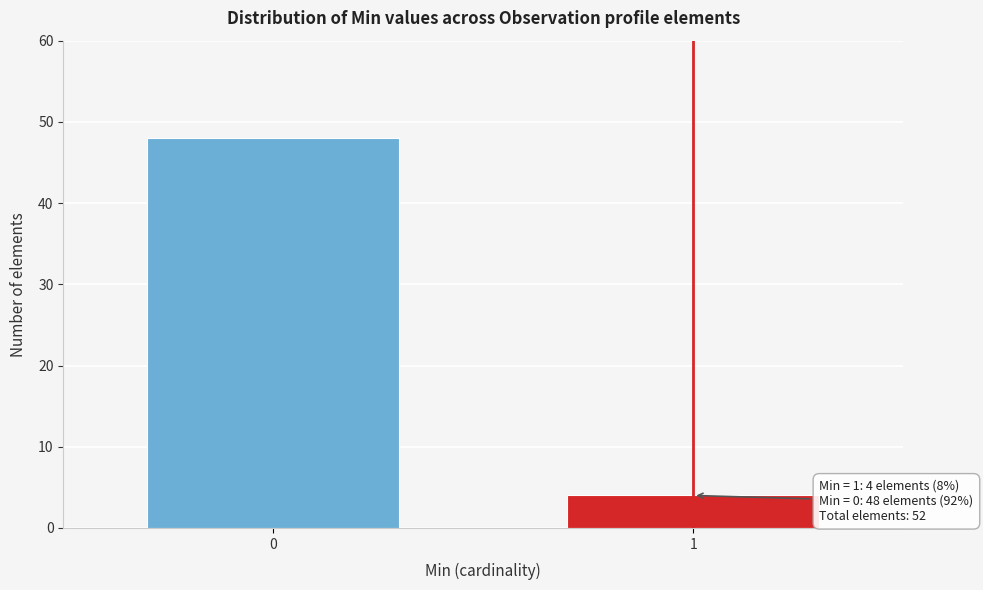

Reading right to left, list all the values displayed in this chart.

4	48